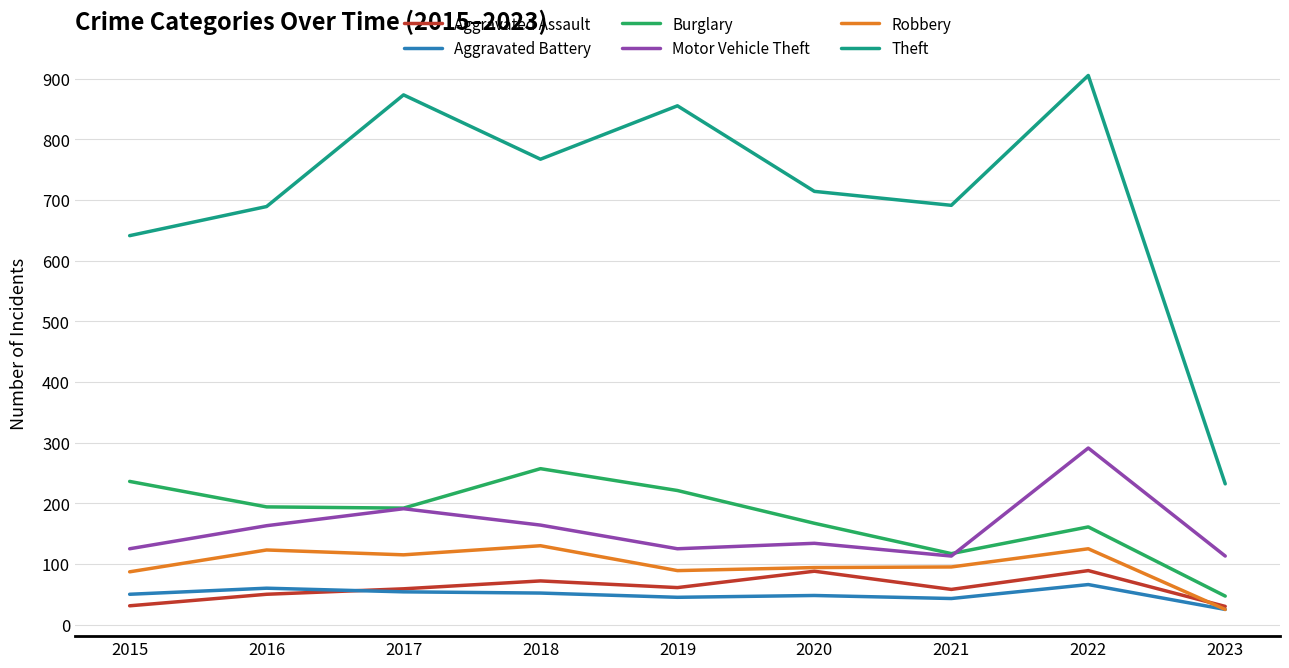

In Theft, how many points are higher than both neighbors (excluding endpoints)?

3